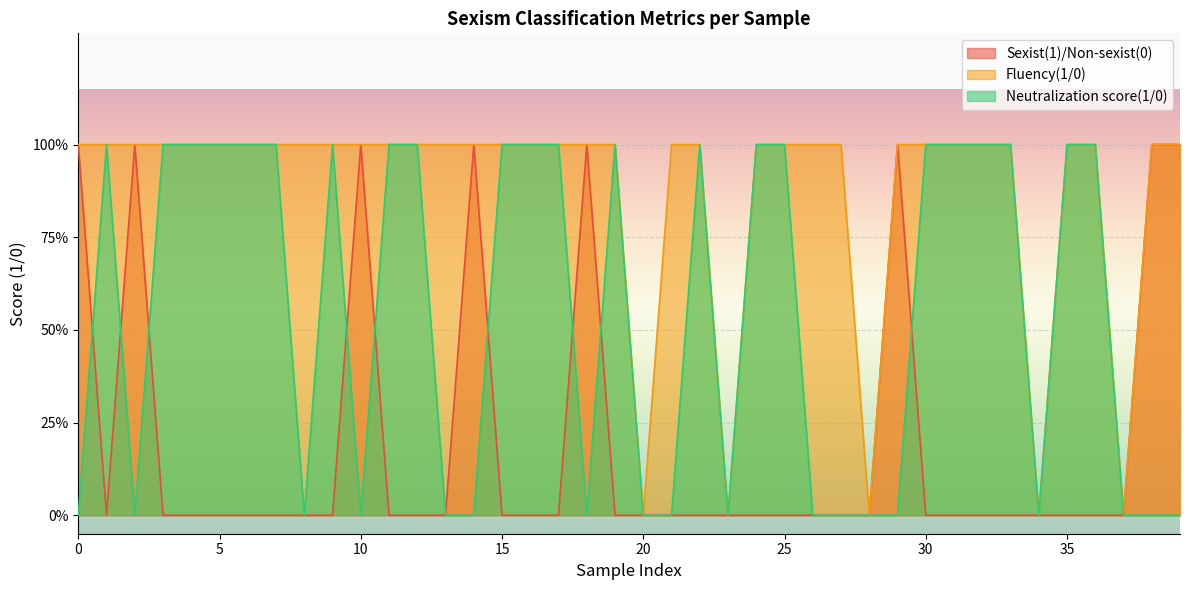

What are all the series names shown in the legend?

Sexist(1)/Non-sexist(0), Fluency(1/0), Neutralization score(1/0)